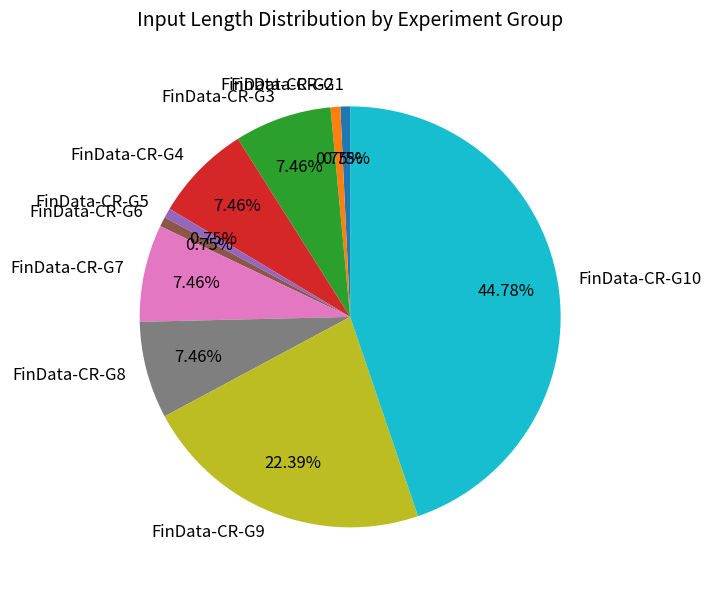

Count the number of slices in the pie.

10